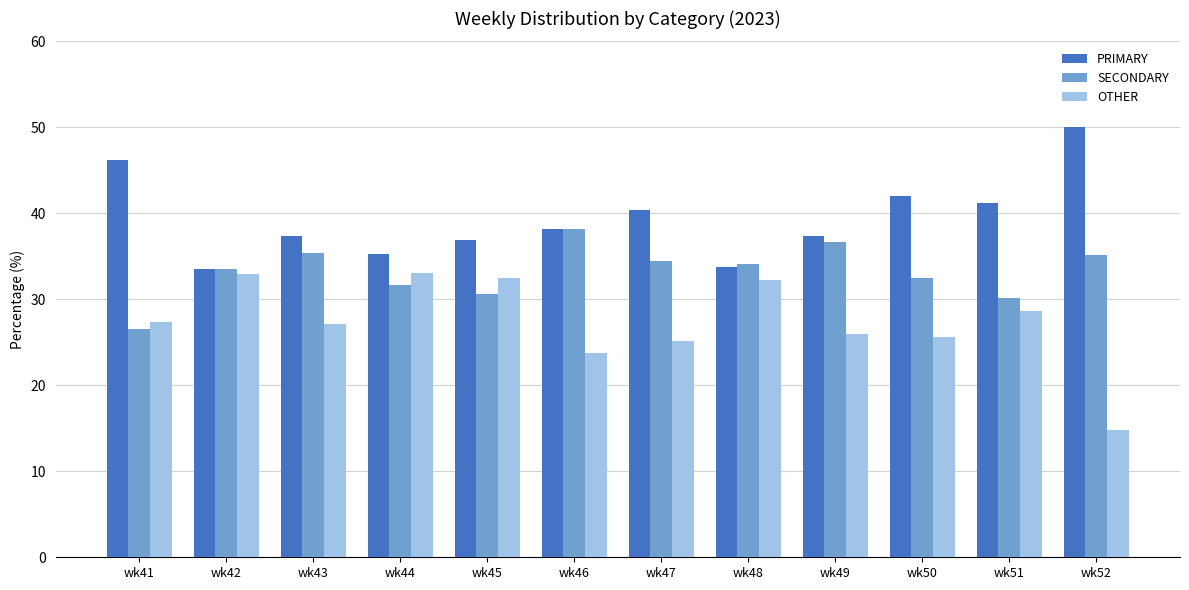

The value of OTHER at wk47 is 25.1. True or false?

True